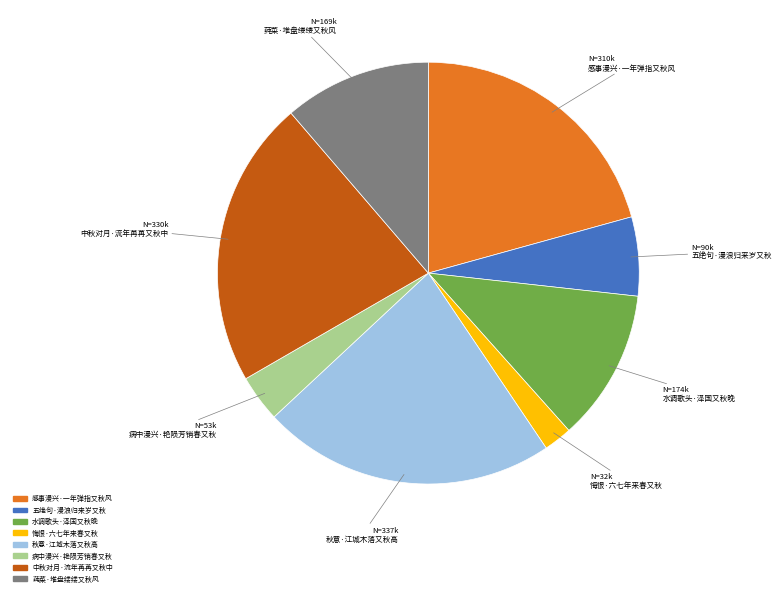

What is the smallest slice in the pie chart?

悔恨·六七年来春又秋